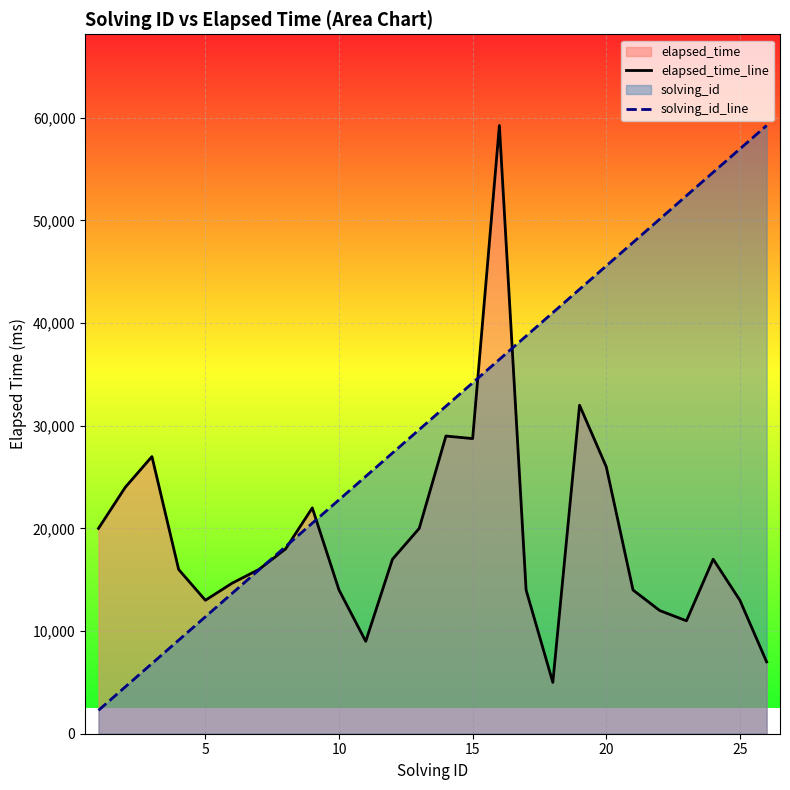

List the series in order of their overall mean, lowest first.

elapsed_time_line, solving_id_line